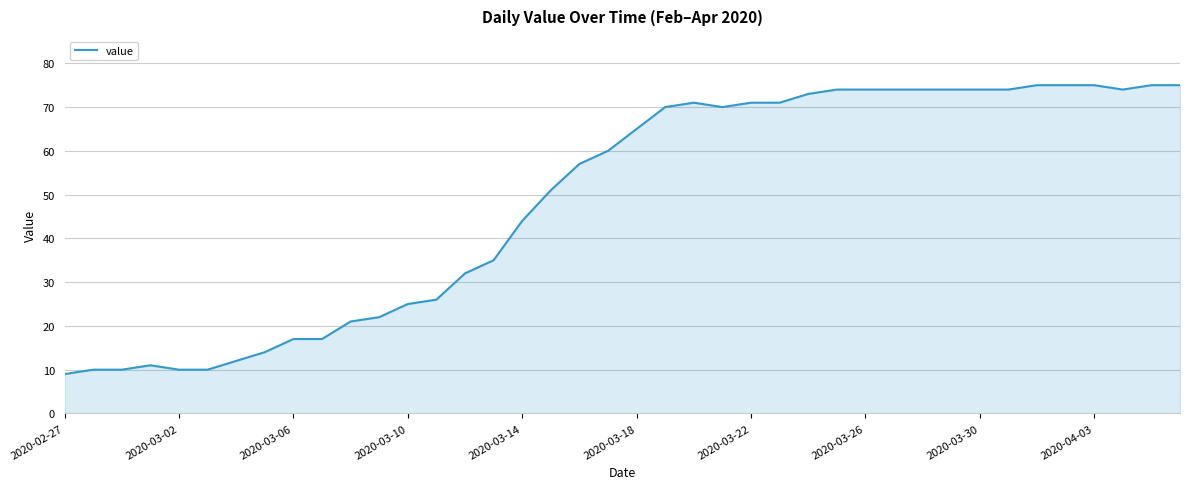

What is the minimum value shown in the chart?

9